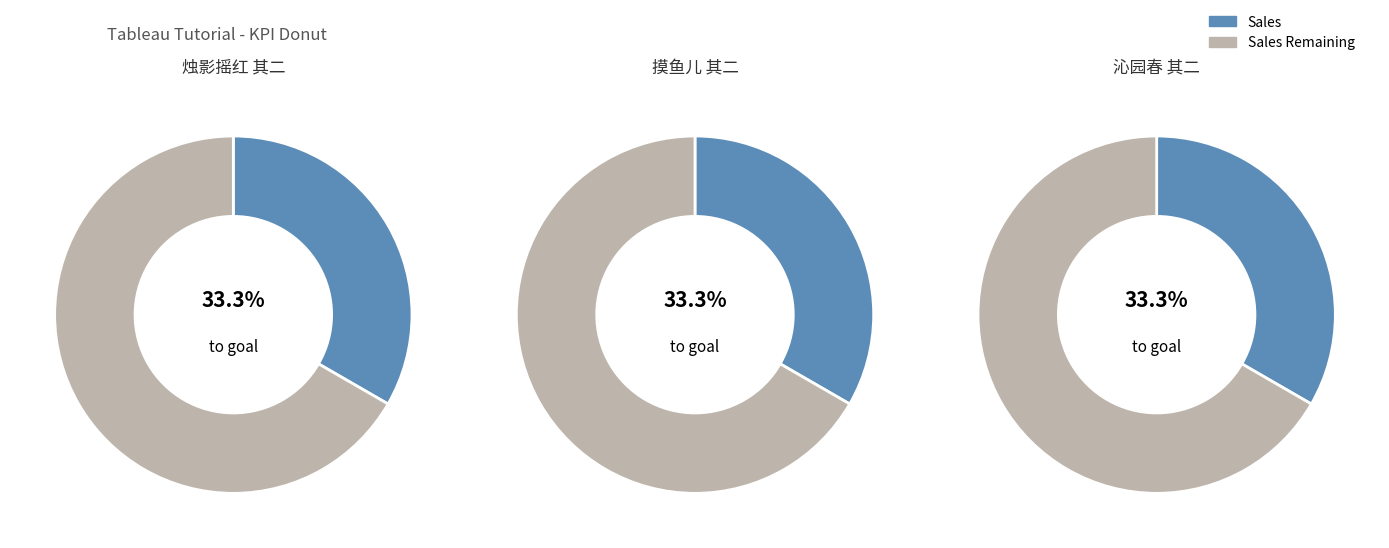

To the nearest percent, what percentage of the pie is 沁园春 子大二十初度，同人会饮三雅亭，叠前韵  其二 何维朴?

33%